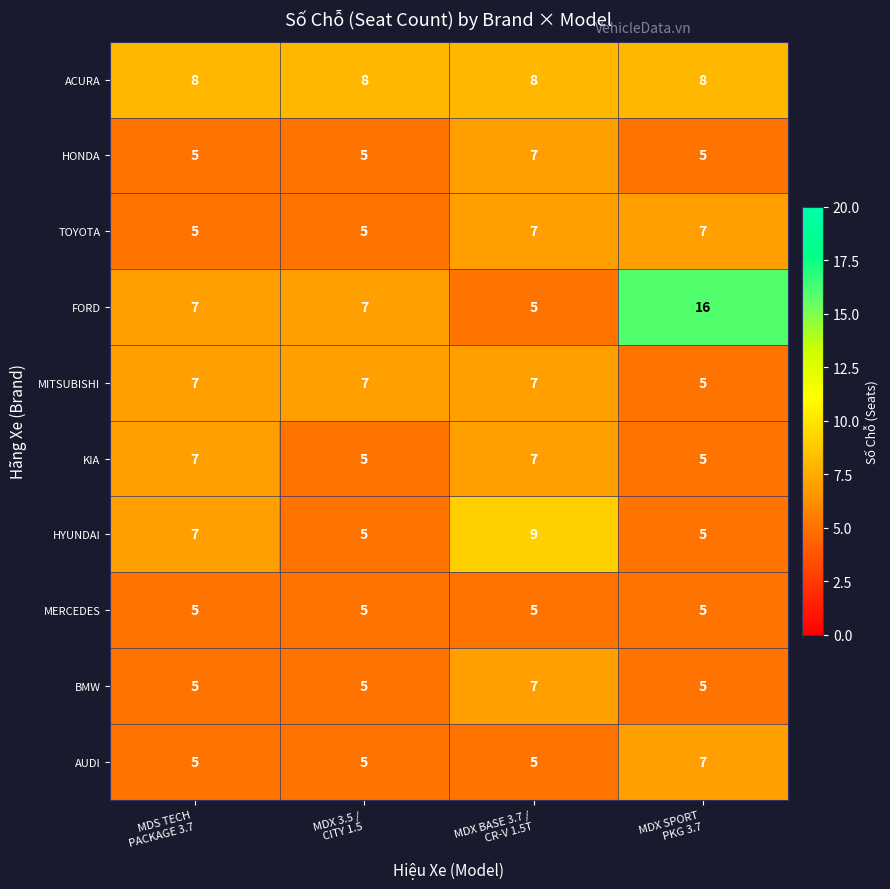

What is the smallest value displayed?

5